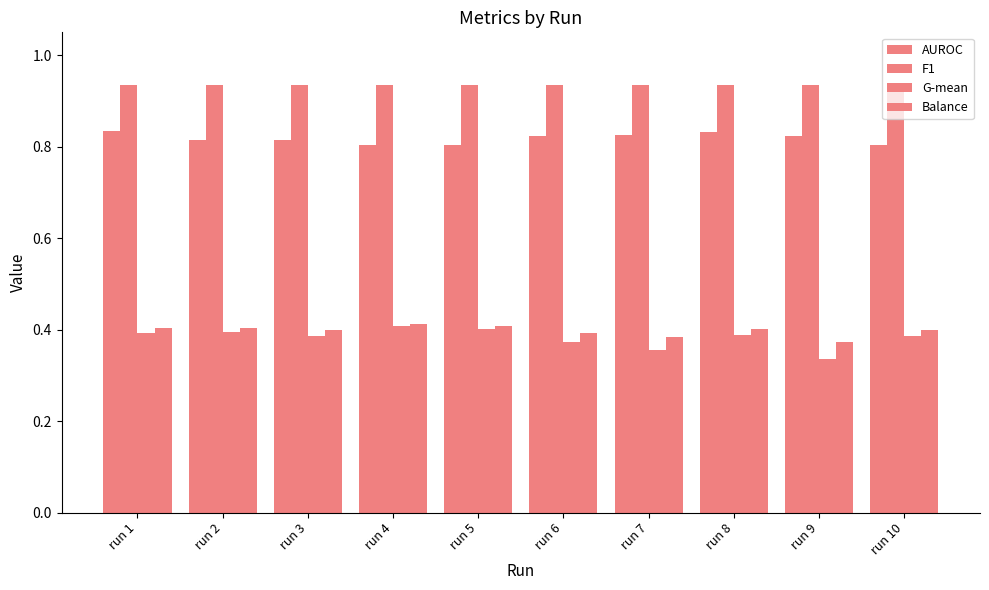

What is the difference between the highest and lowest values at run 6?

0.6